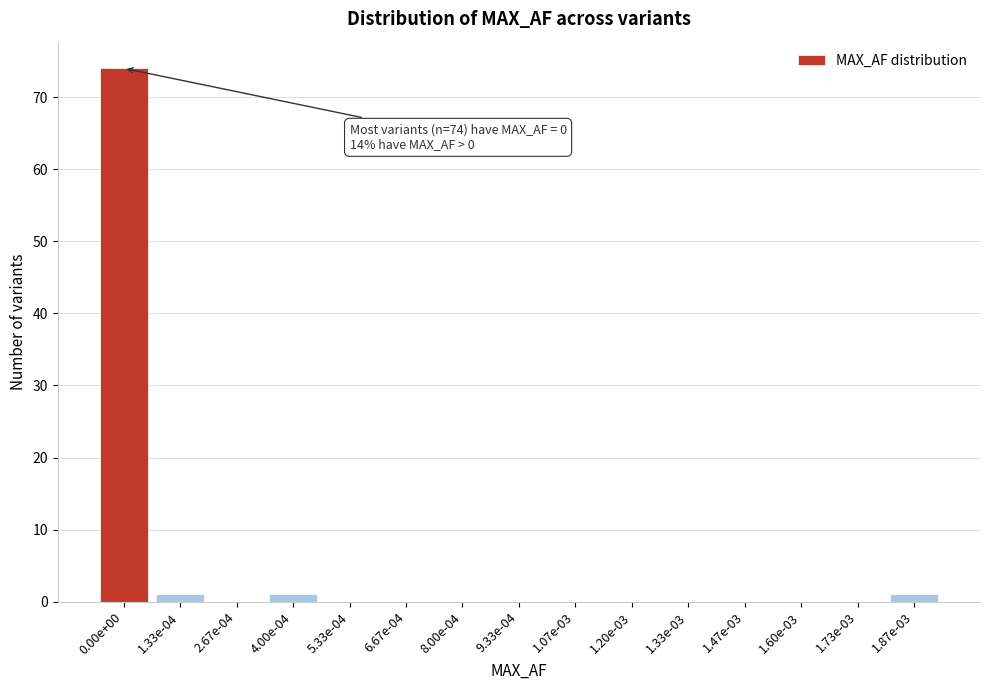

Reading left to right, what are all the values shown in this chart?

0.00e+00=74	1.33e-04=1	2.67e-04=0	4.00e-04=1	5.33e-04=0	6.67e-04=0	8.00e-04=0	9.33e-04=0	1.07e-03=0	1.20e-03=0	1.33e-03=0	1.47e-03=0	1.60e-03=0	1.73e-03=0	1.87e-03=1